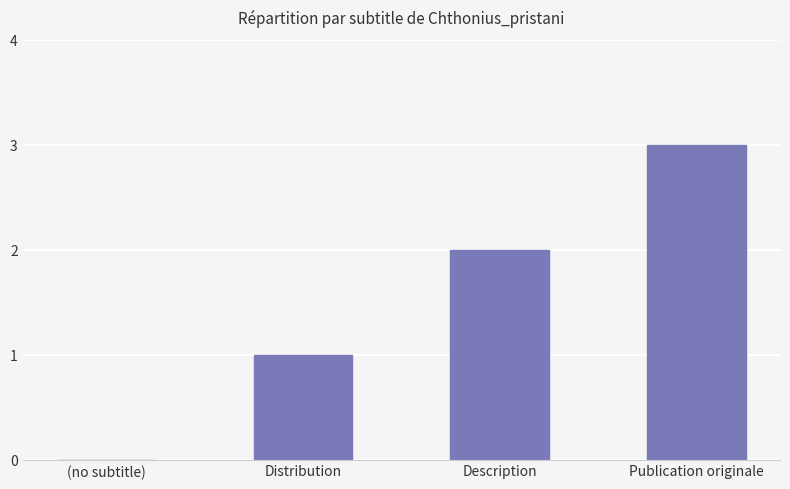

Which has a higher value, Distribution or Publication originale?

Publication originale